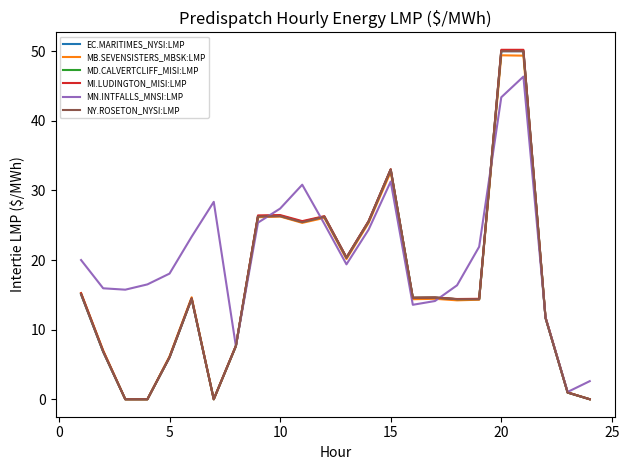

How many lines are shown in the chart?

6